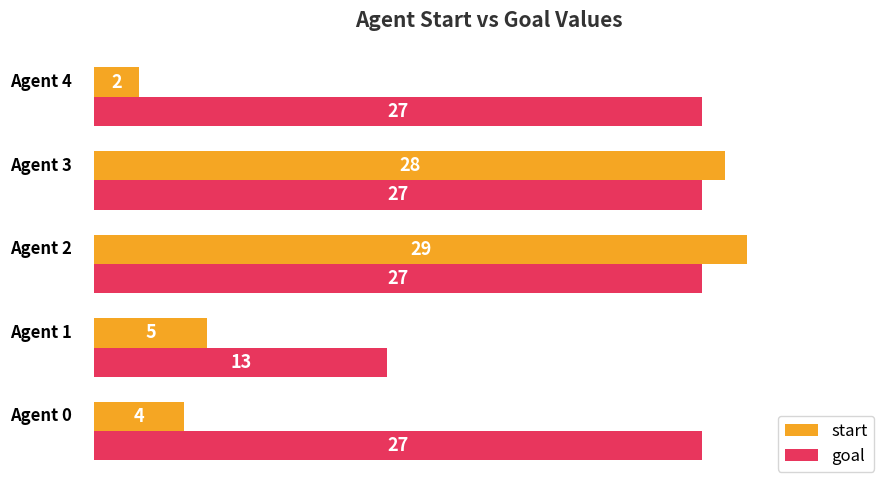

Rank the series by their average value, from lowest to highest.

start, goal